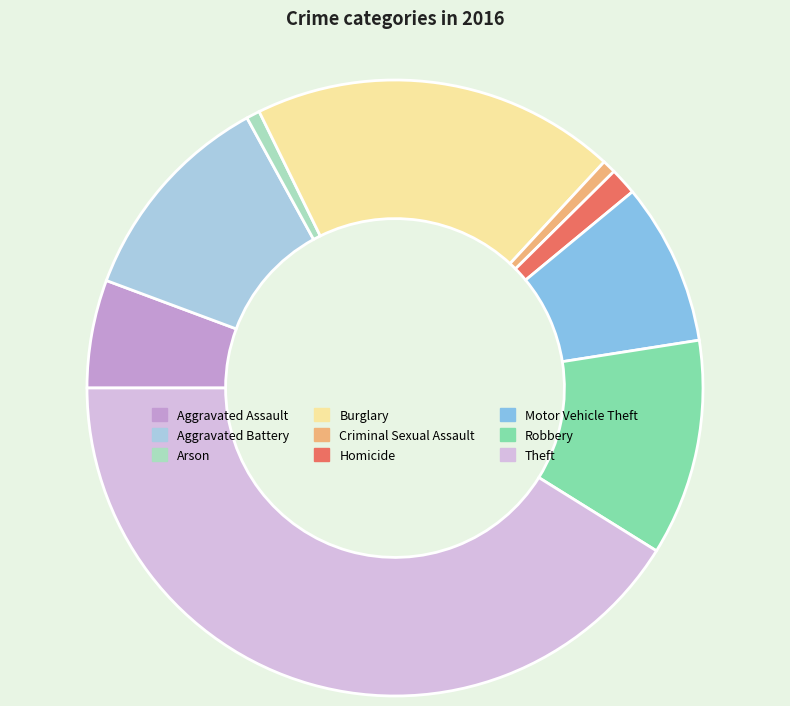

Is there any slice that represents more than half of the pie?

No